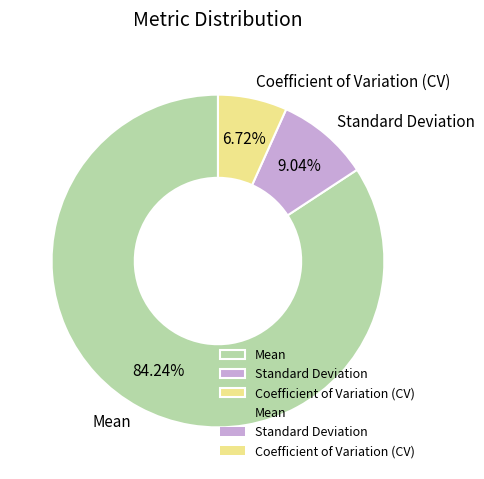

How many segments does this pie chart have?

3